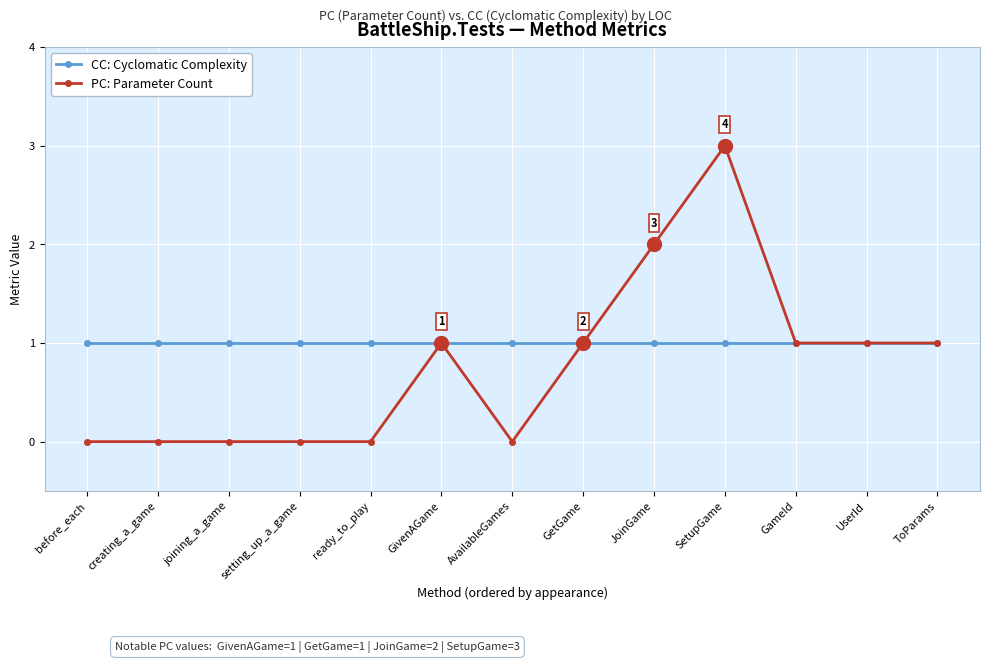

List the series in order of their overall mean, lowest first.

PC: Parameter Count, CC: Cyclomatic Complexity